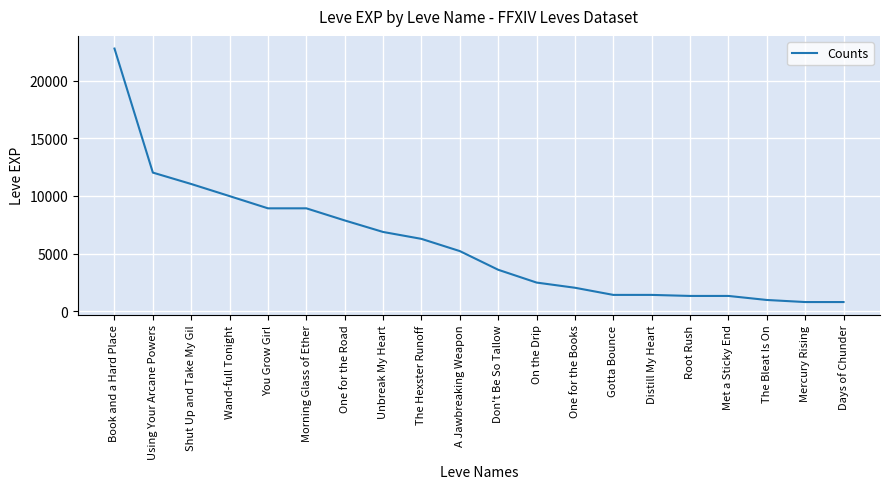

What is the maximum value shown in the chart?

22790